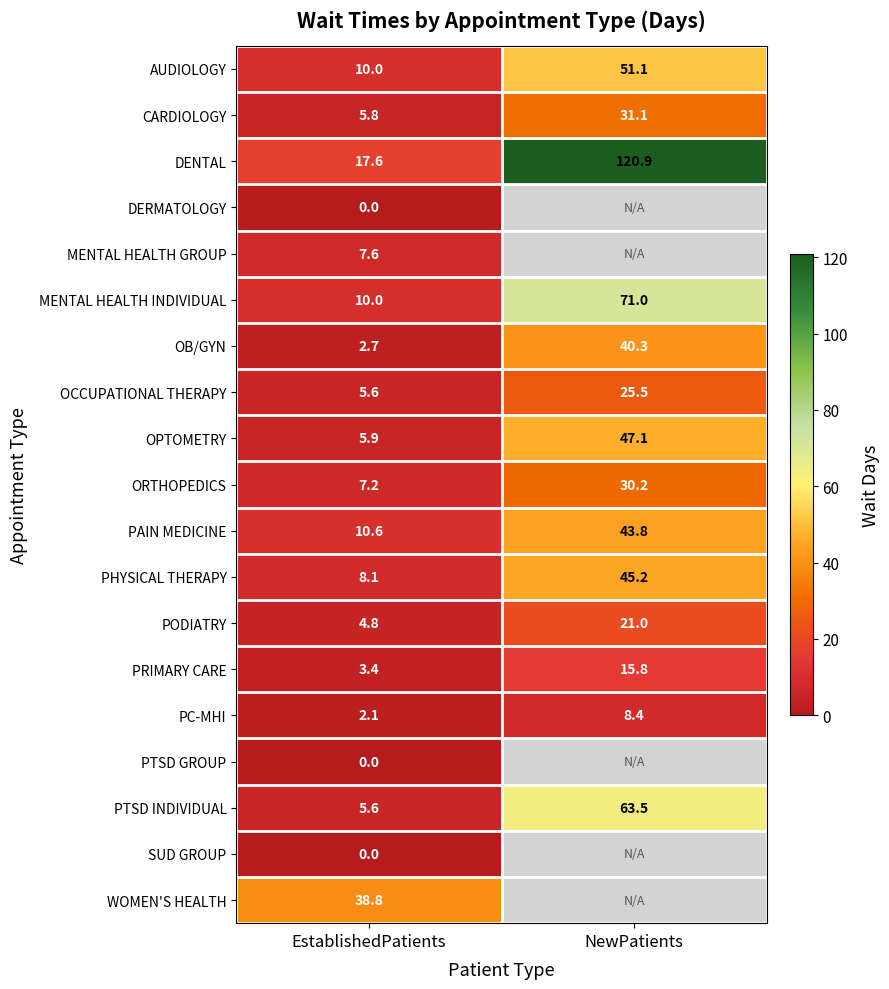

What is the sum of the AUDIOLOGY values at EstablishedPatients and NewPatients?

61.1